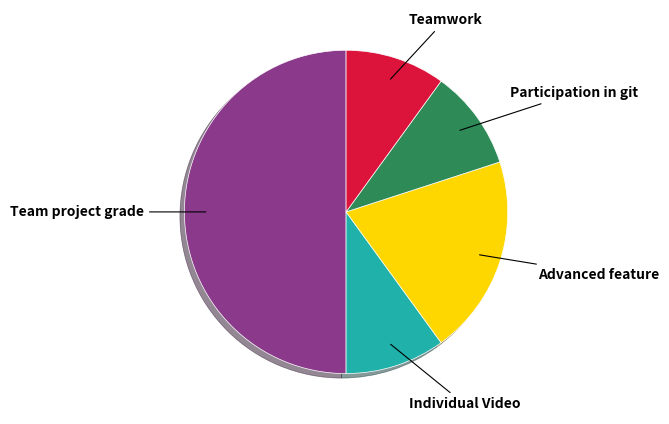

The Team project grade slice represents 55% of the pie. True or false?

False